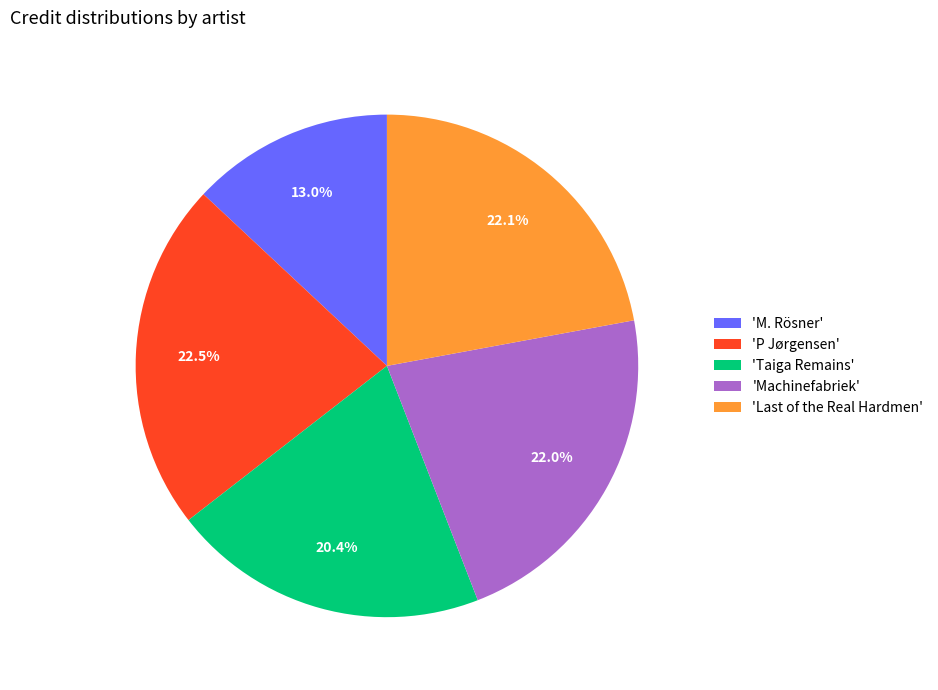

Count the number of slices in the pie.

5